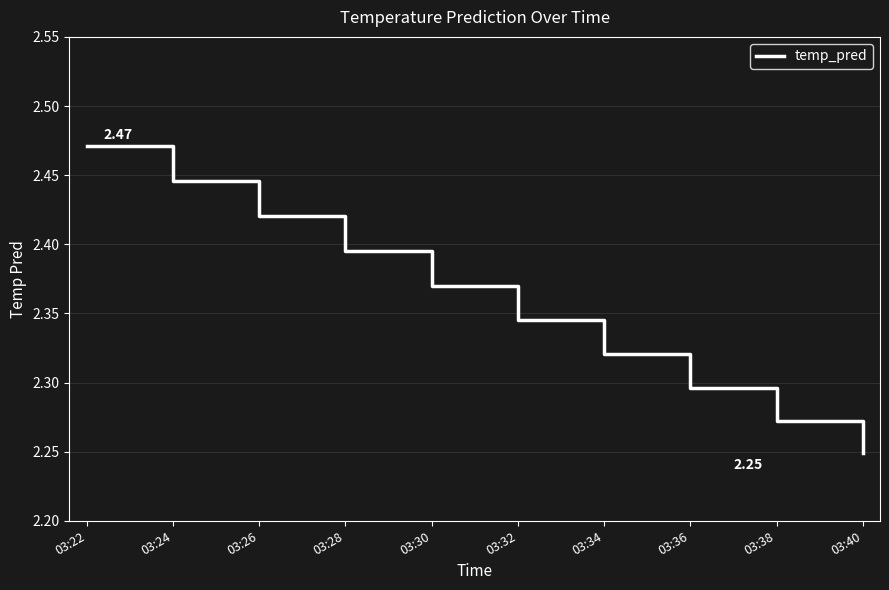

True or false: the data shows 3.9 at 03:22.

False